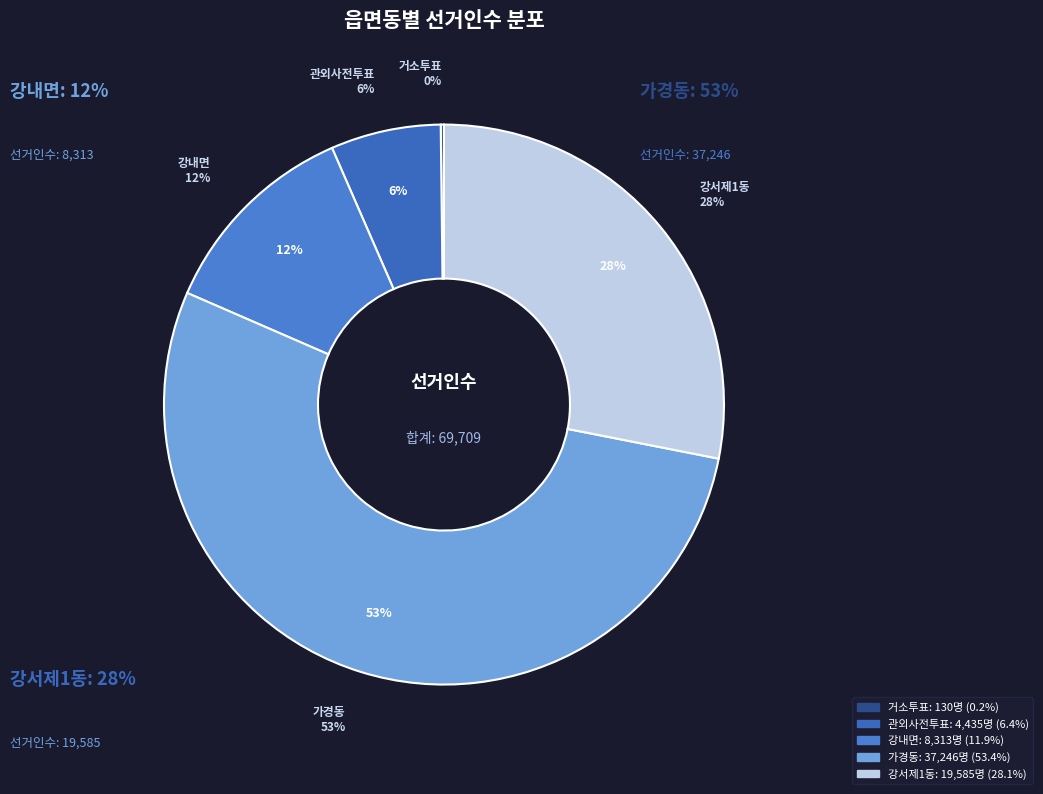

To the nearest percent, what is the average slice percentage?

20%